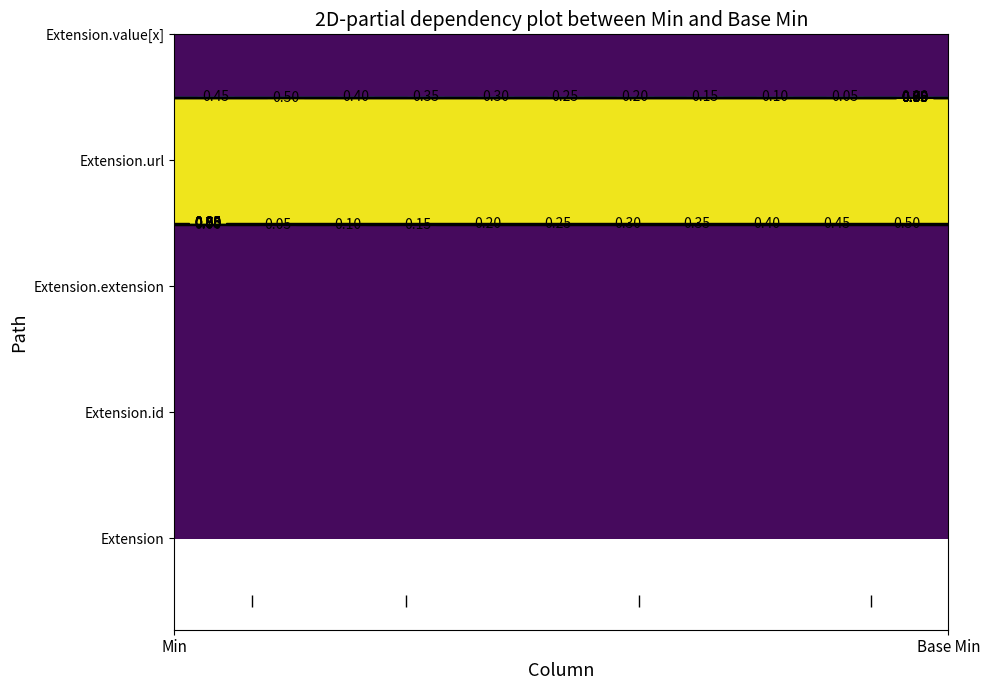

Reading right to left, extract all data points from this chart.

Extension: 1=0	0=0
Extension.id: 1=0	0=0
Extension.extension: 1=0	0=0
Extension.url: 1=1	0=1
Extension.value[x]: 1=0	0=0